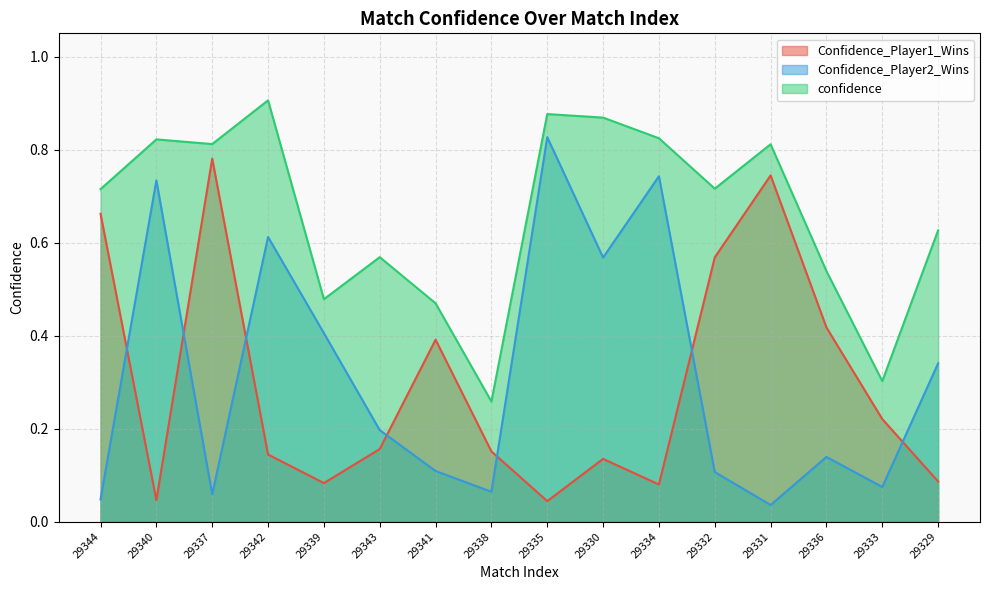

What is the spread (max minus min) of values at 29339?

0.4